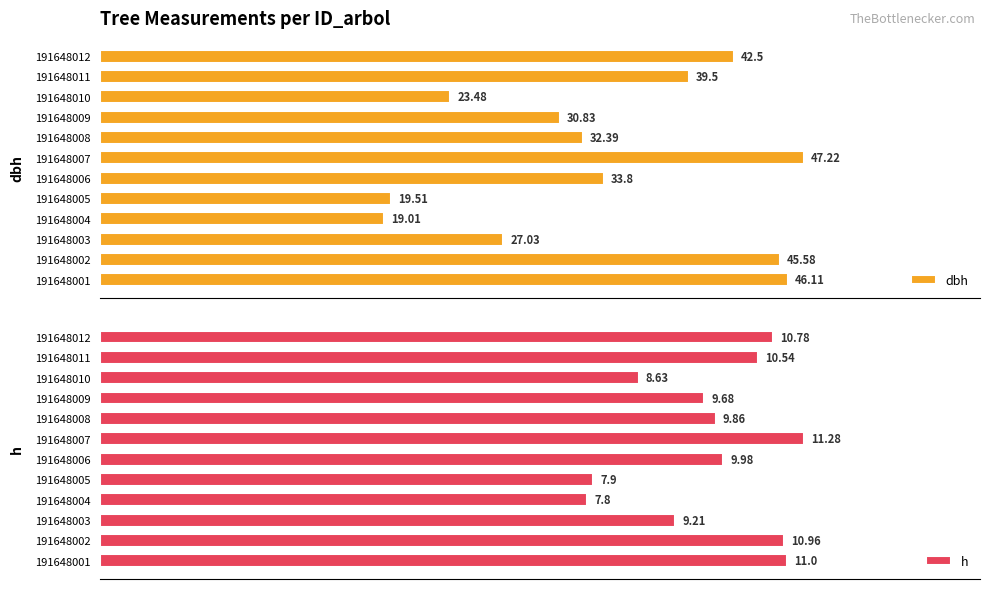

What is the value of the h bar at the 11th from the left?

11.0